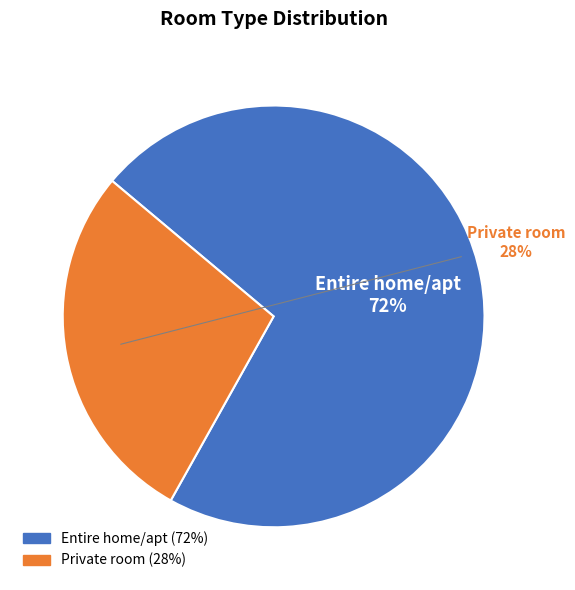

To the nearest percent, what portion does Private room represent?

28%